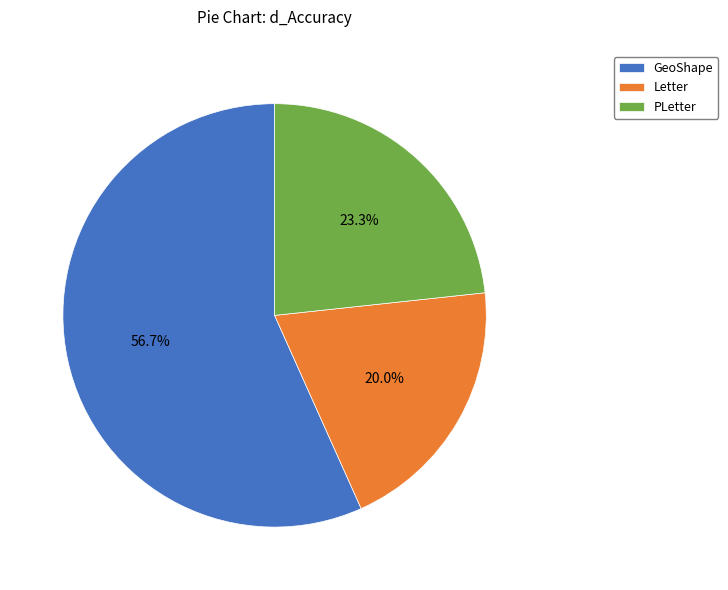

To the nearest percent, what is the difference between the largest and smallest slice percentages?

37%